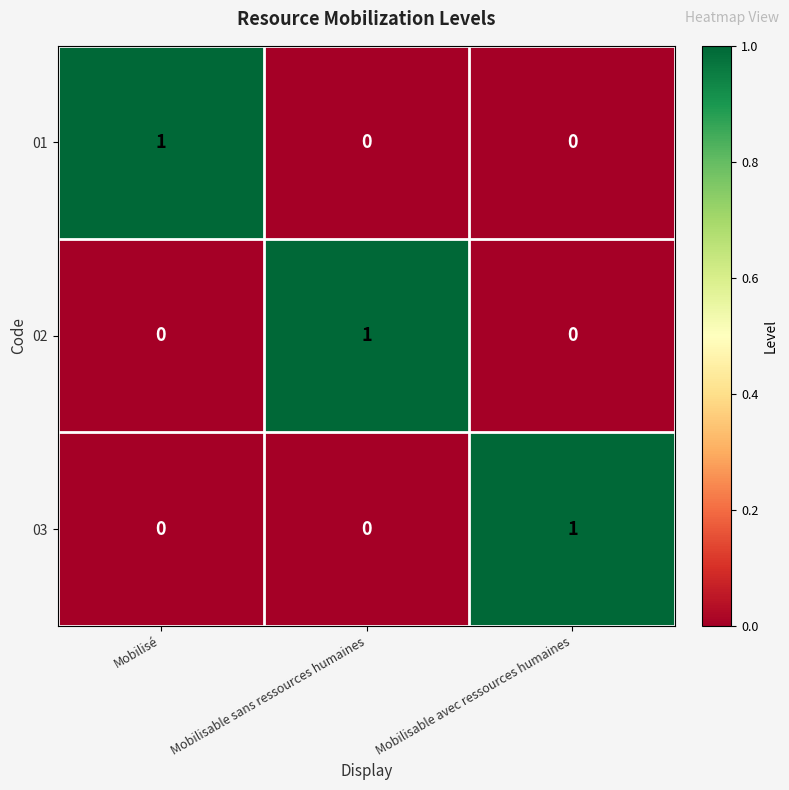

At how many categories does at least one series exceed 0?

3